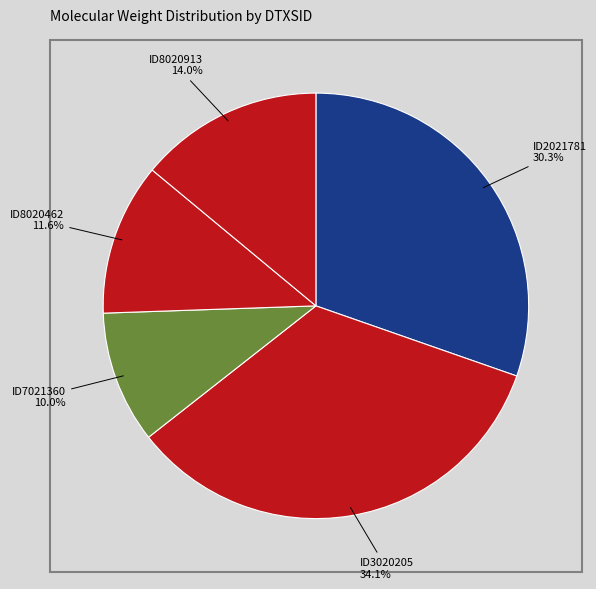

How many segments does this pie chart have?

5